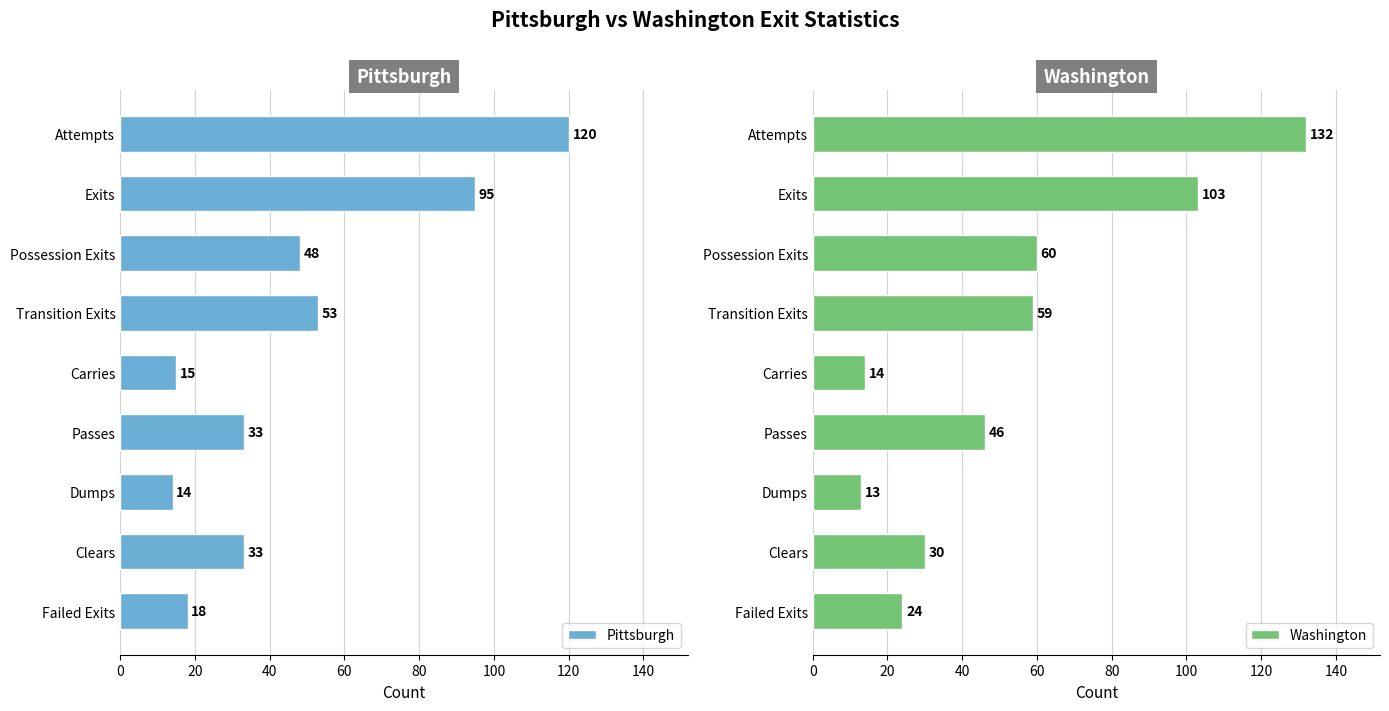

What are all the series names shown in the legend?

Pittsburgh, Washington